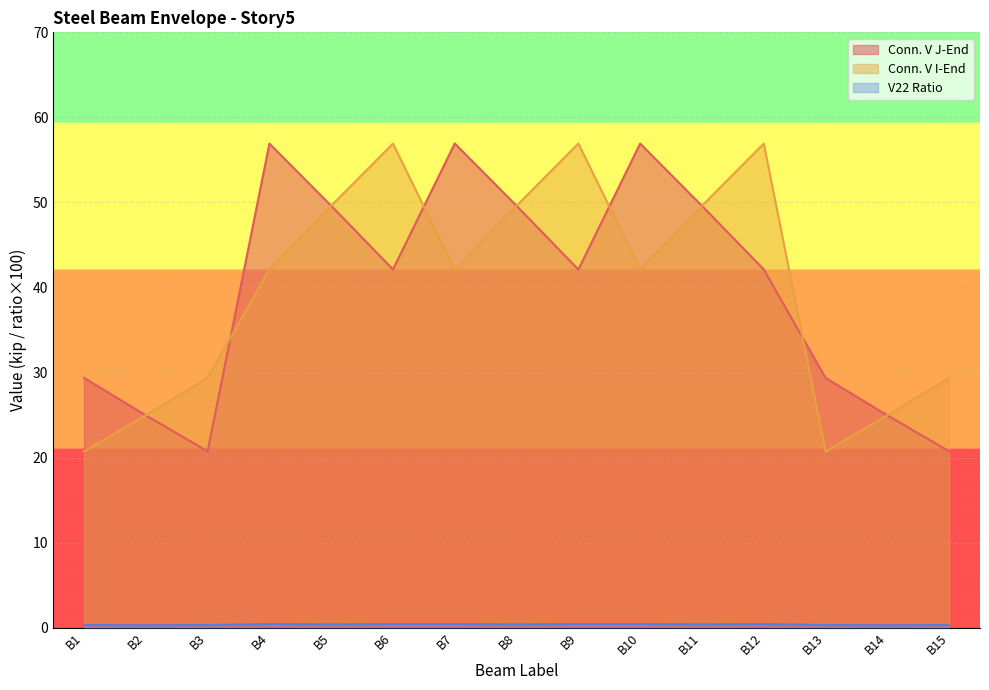

What is the value of the V22 Ratio point at the 1st from the left?

0.3